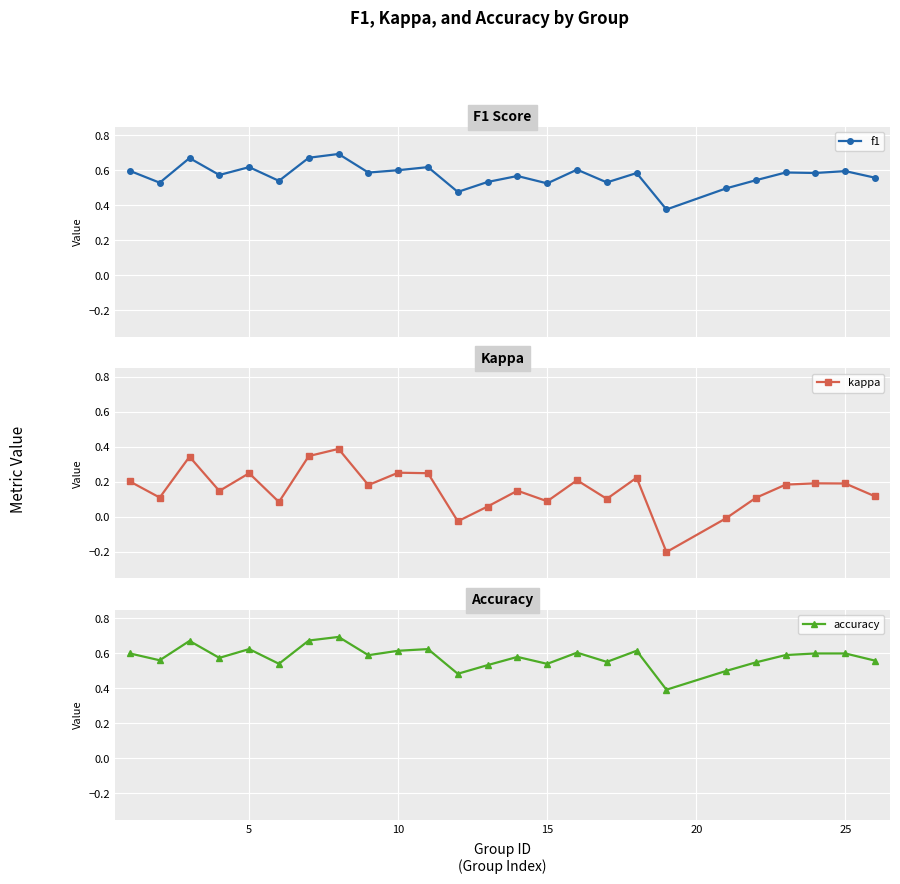

How many data points in kappa are above 0?

22